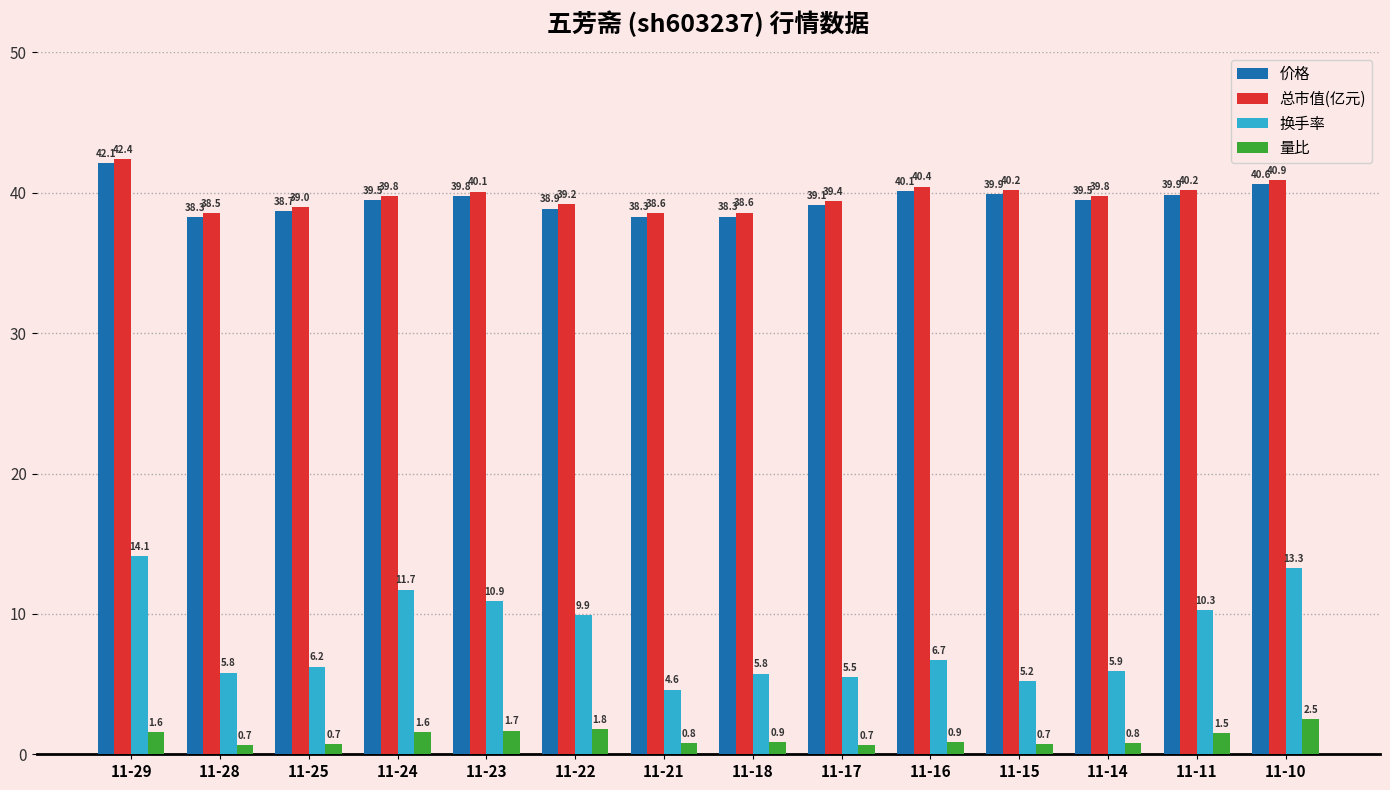

Which series changed the most between 11-24 and 11-10?

换手率